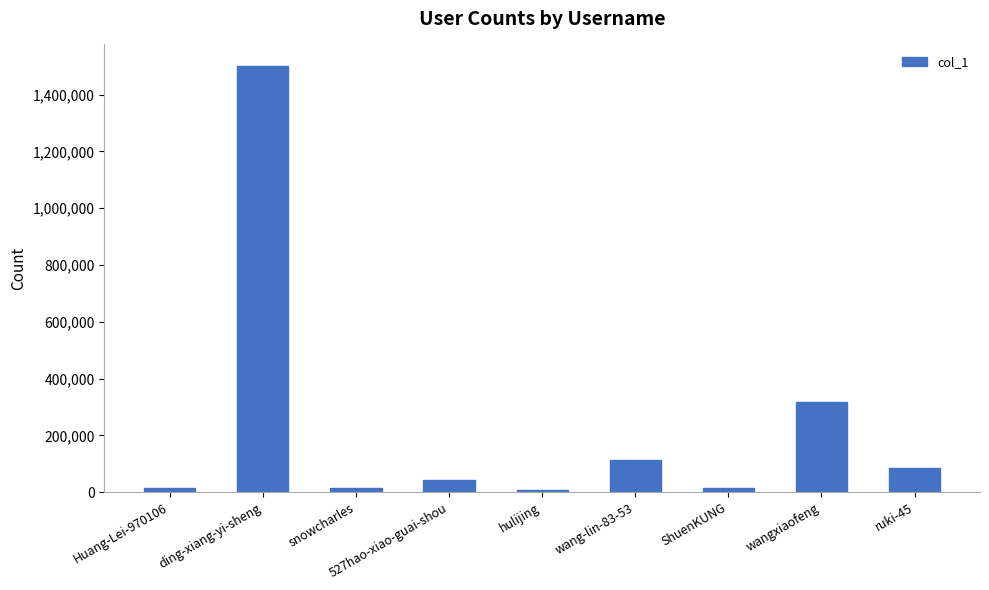

The value at wangxiaofeng is 479891. True or false?

False